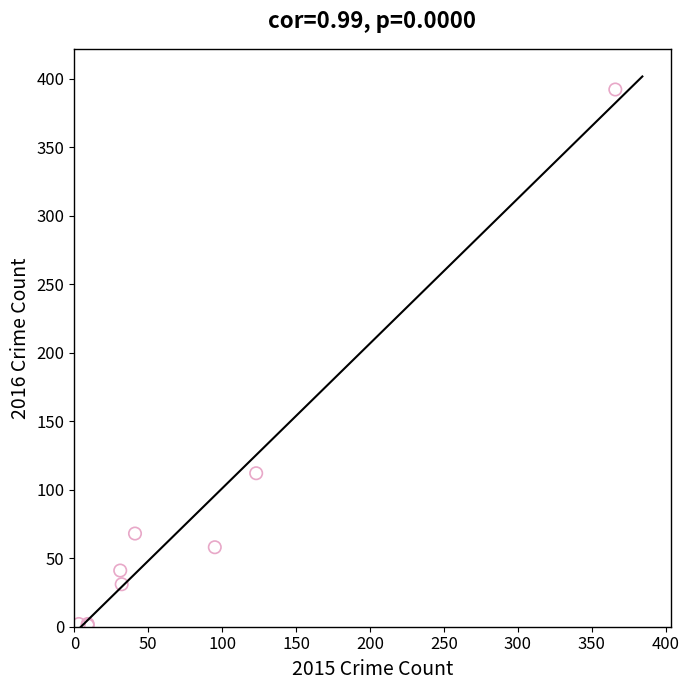

What Y value in the scatter plot is closest to 196?

112